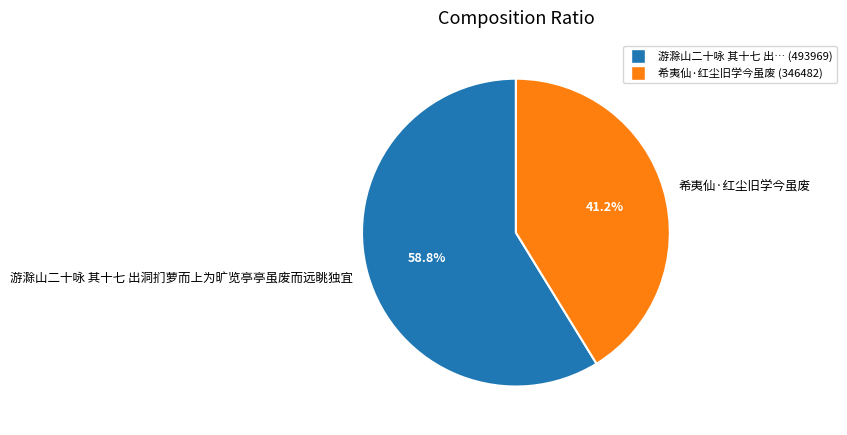

To the nearest percent, what is the combined percentage of 游滁山二十咏 其十七 出洞扪萝而上为旷览亭亭虽废而远眺独宜 and 希夷仙·红尘旧学今虽废?

100%